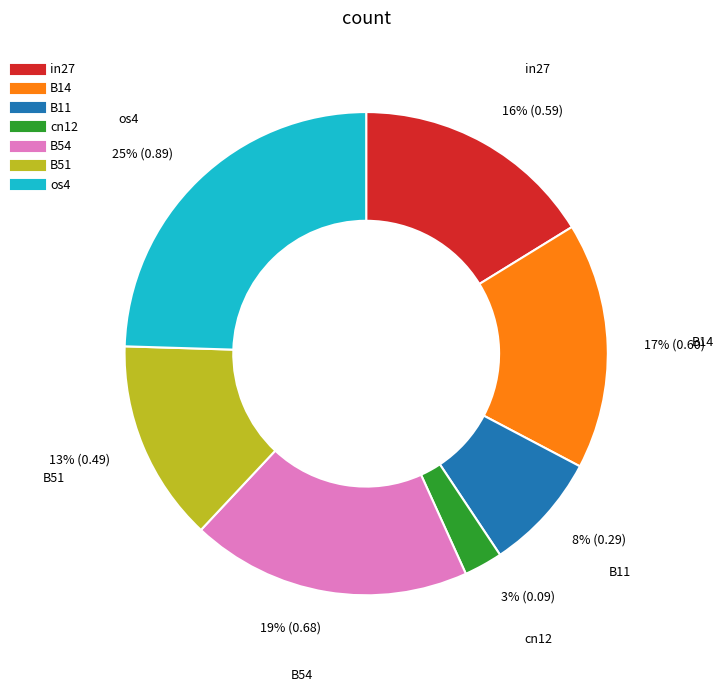

To the nearest percent, what is the combined percentage of B51 and os4?

38%